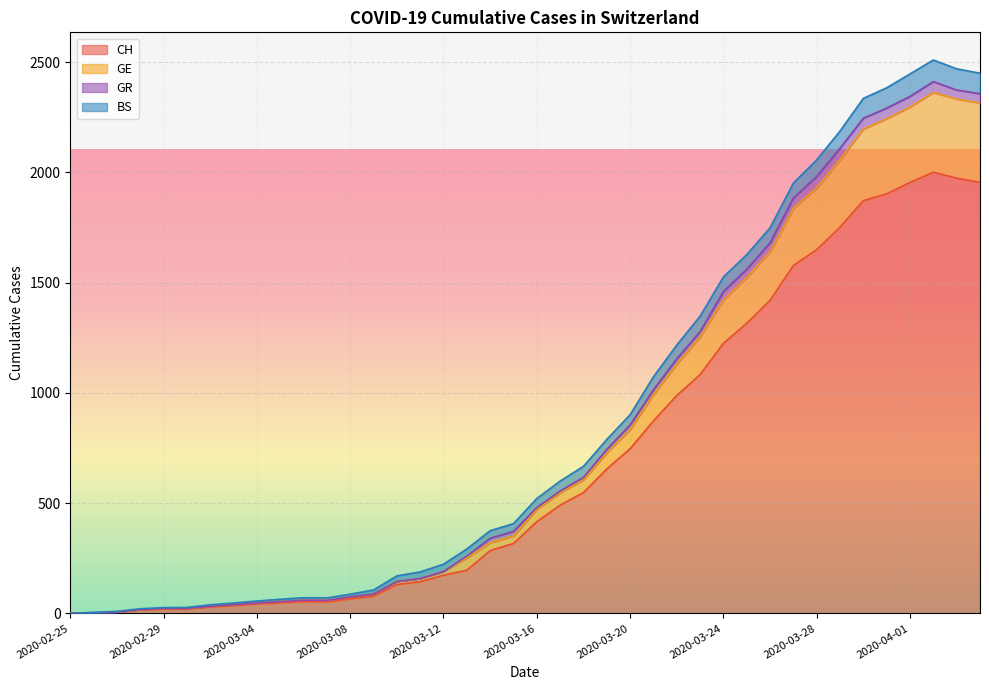

Count the number of categories in the chart.

40